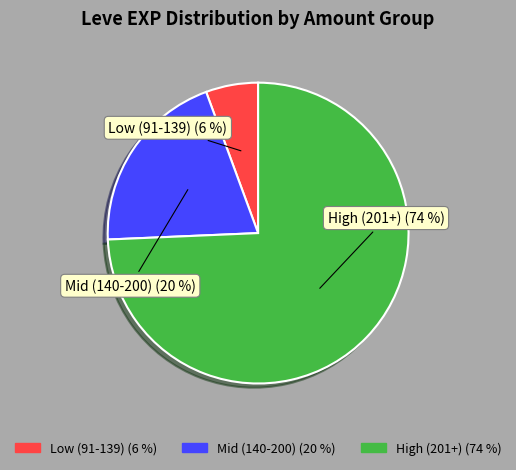

To the nearest percent, what is the average slice percentage?

33%